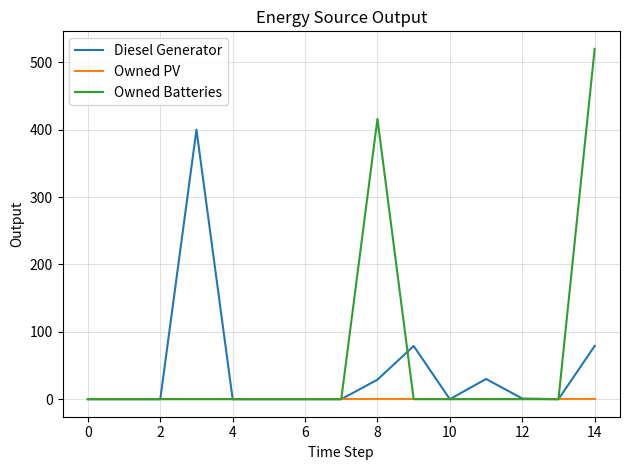

What is the difference between the maximum and second lowest values in the Owned Batteries series?

520